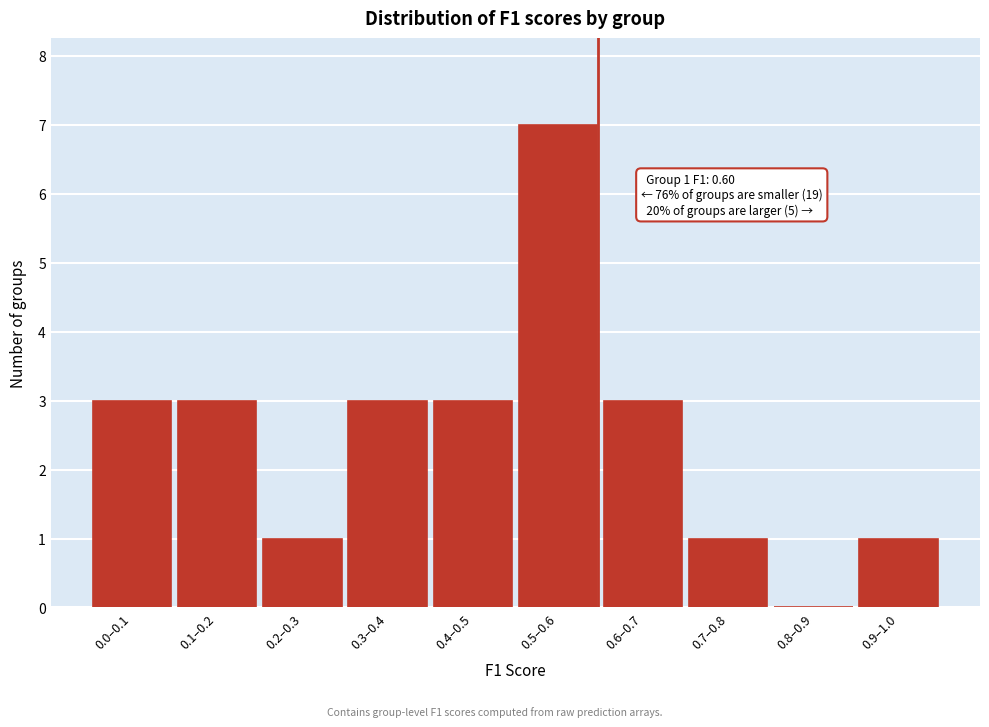

Reading left to right, what are all the values shown in this chart?

0.0–0.1=3	0.1–0.2=3	0.2–0.3=1	0.3–0.4=3	0.4–0.5=3	0.5–0.6=7	0.6–0.7=3	0.7–0.8=1	0.8–0.9=0	0.9–1.0=1